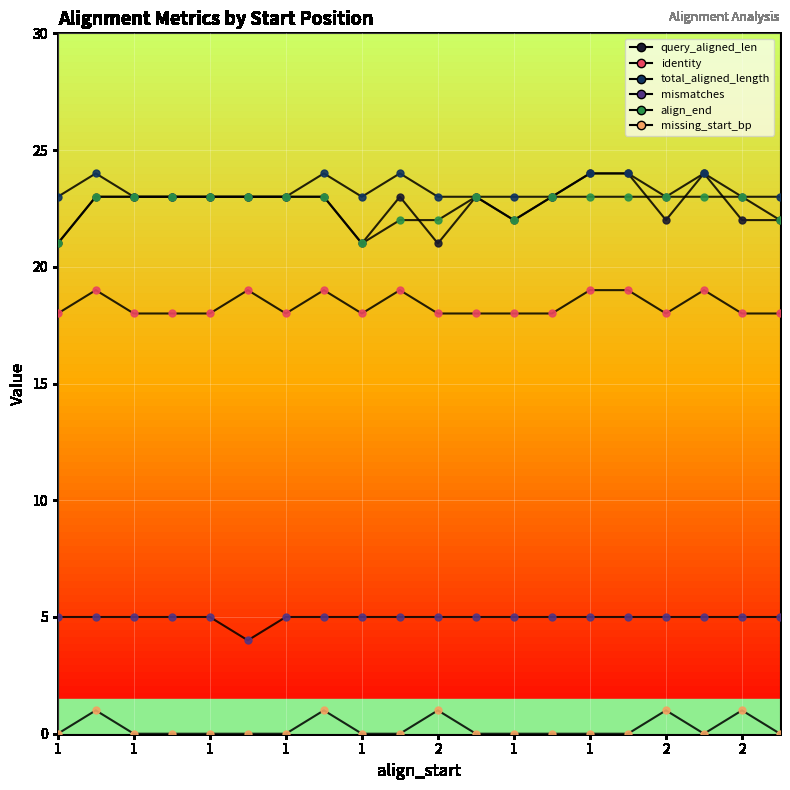

Does the chart display data point markers on the line(s)?

No